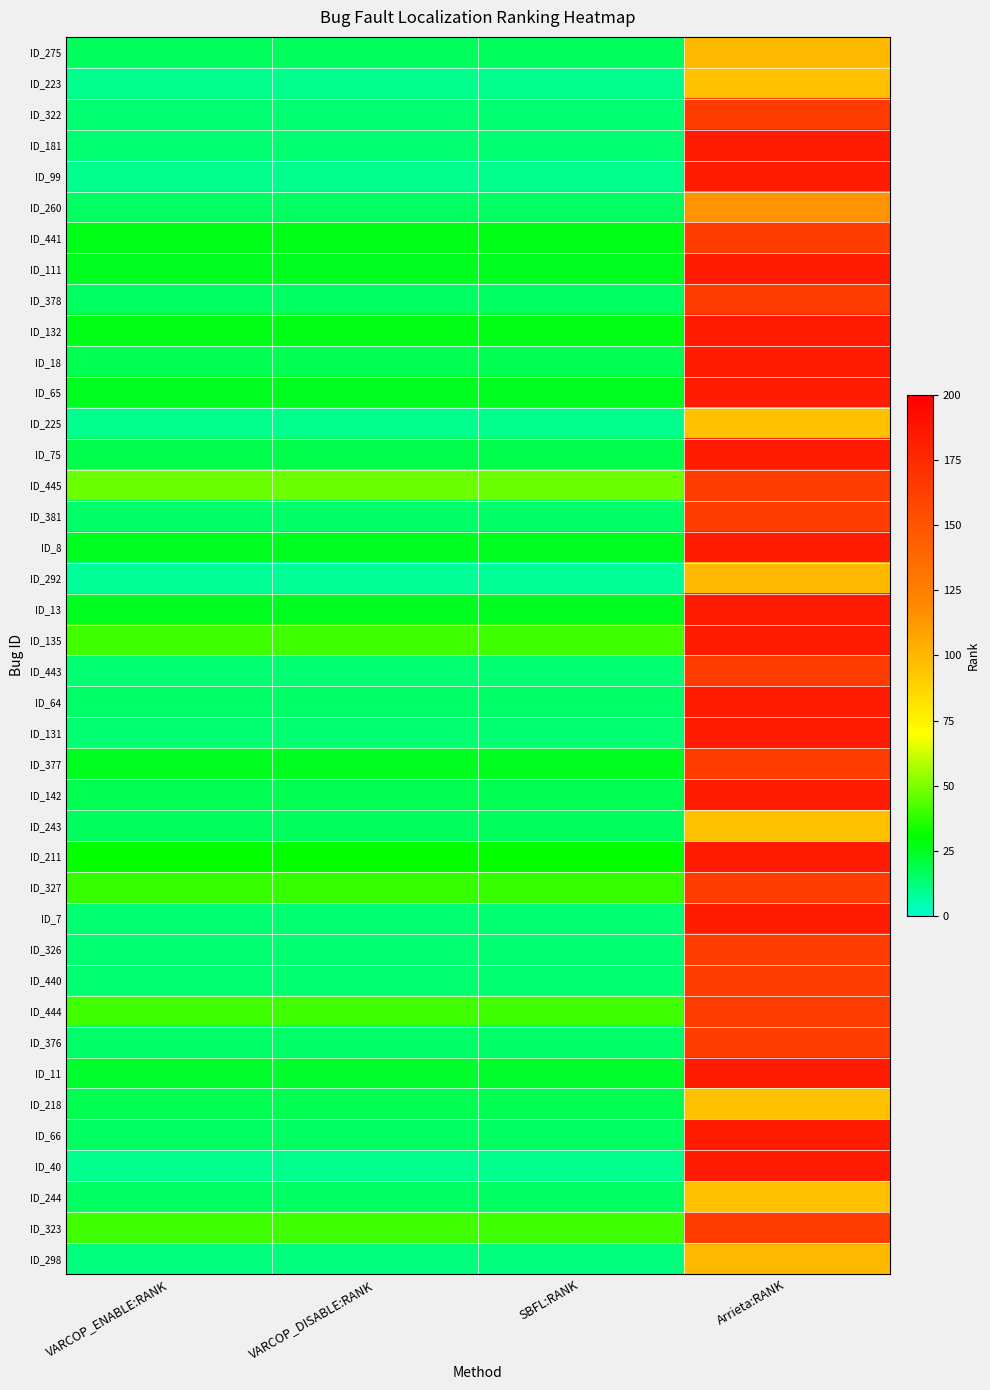

Which series changed the most between SBFL:RANK and Arrieta:RANK?

ID_99